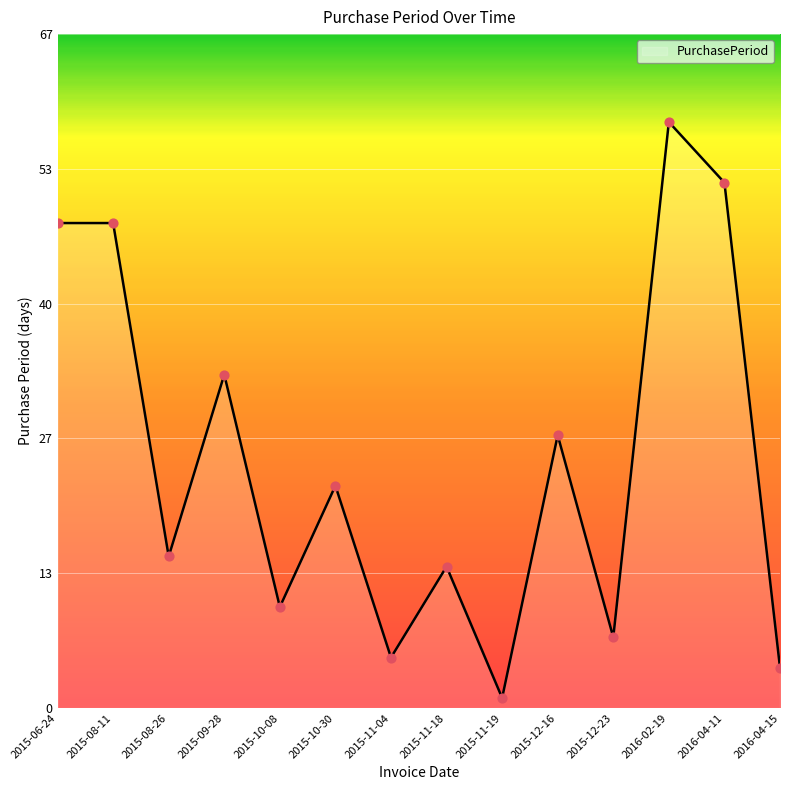

Which has a higher value, 2015-11-18 or 2015-11-04?

2015-11-18